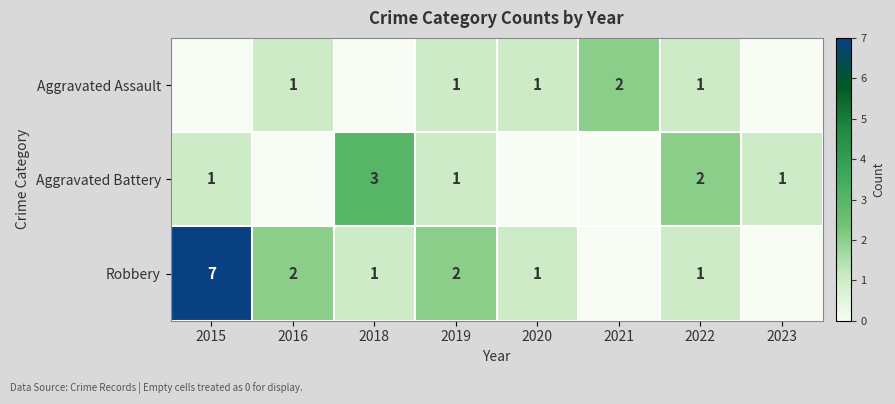

Is it true that Aggravated Battery equals 2 at 2022?

True